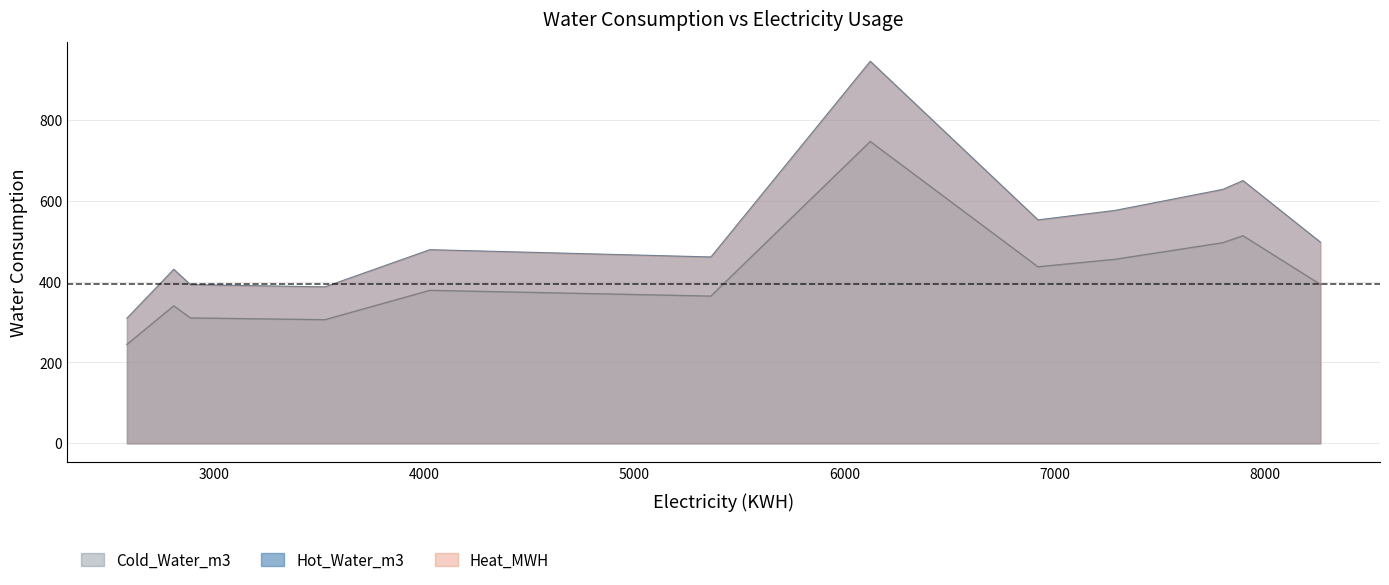

What is the difference between the second highest and second lowest values in the Hot_Water_m3 series?

207.6